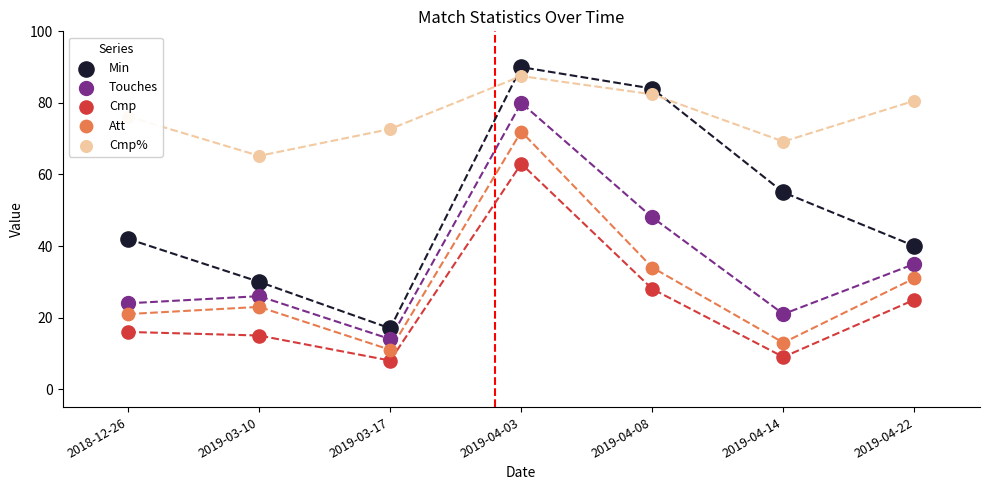

Which series has the largest Y range (max minus min)?

Min